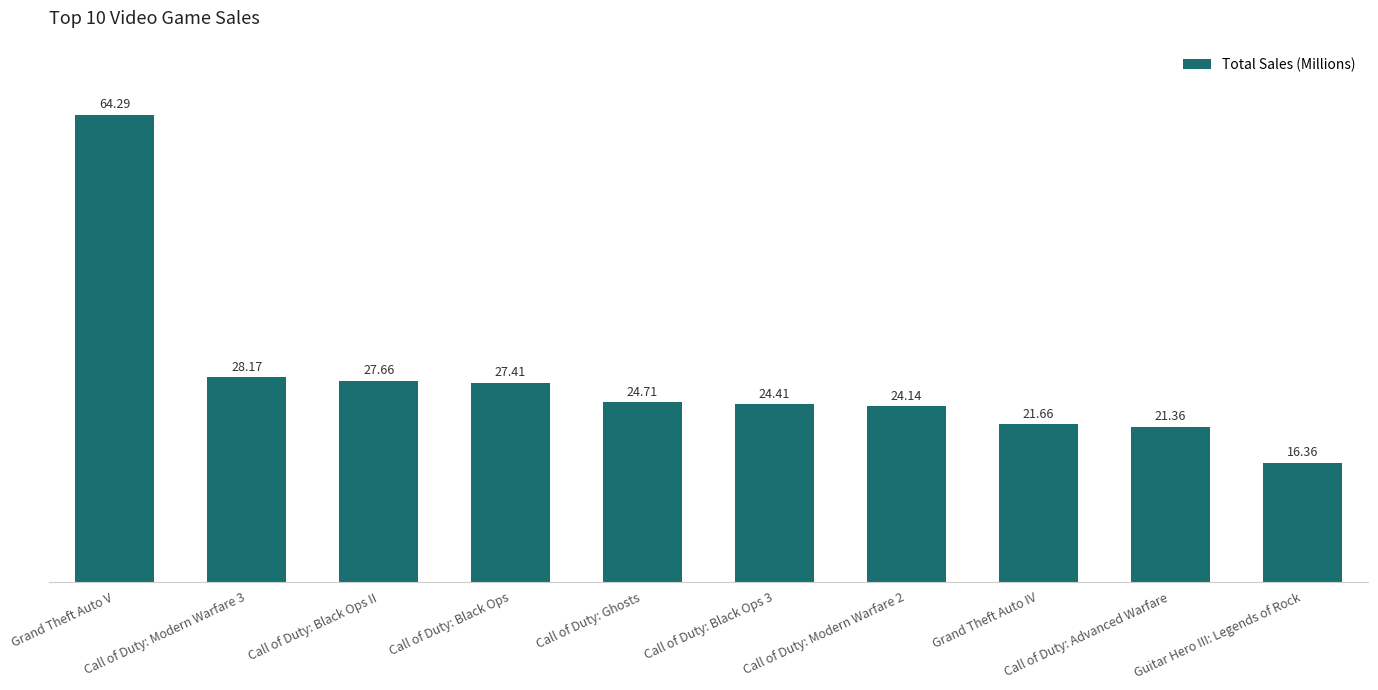

What is the value of the 6th bar from the left?

24.4